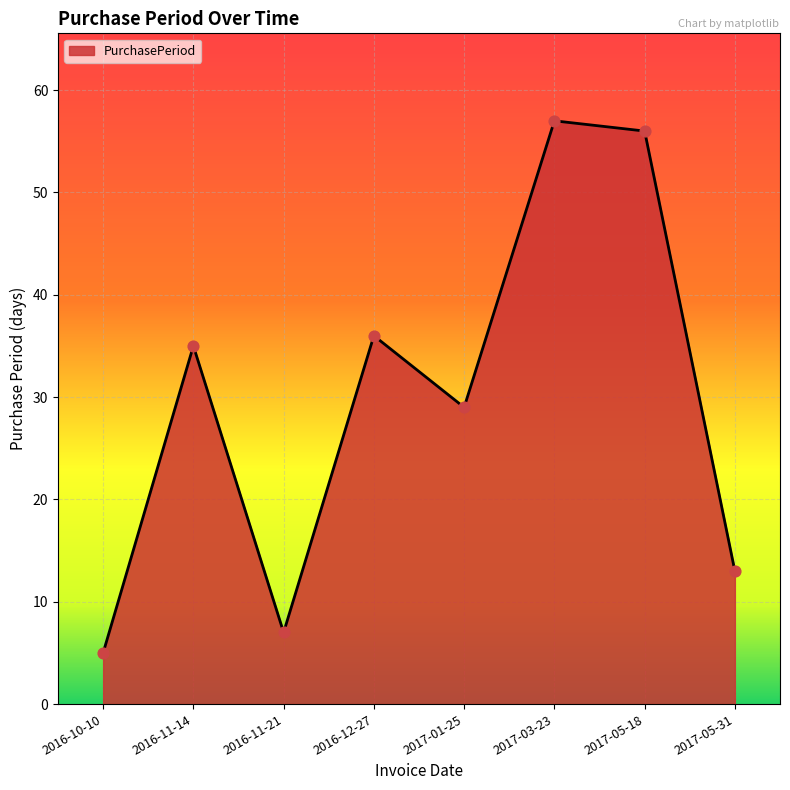

Approximately how many times larger is the value at 2016-11-14 compared to 2016-10-10?

7.0